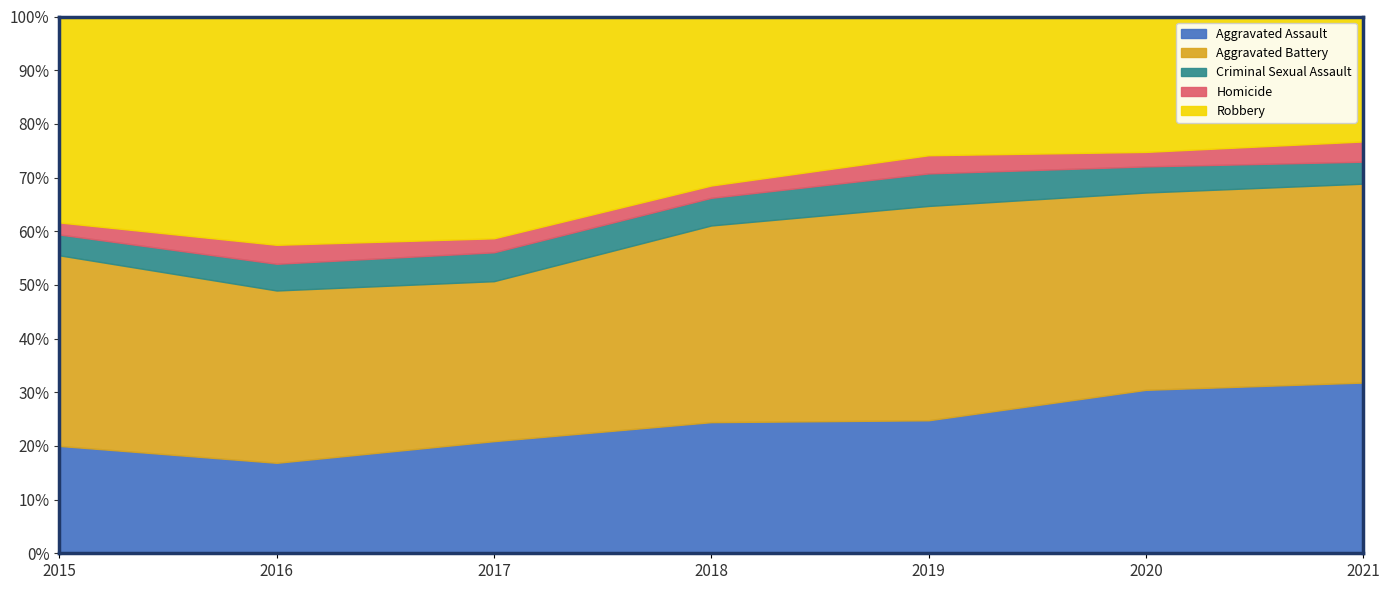

What is the value of the Aggravated Battery point at the 7th from the left?

226